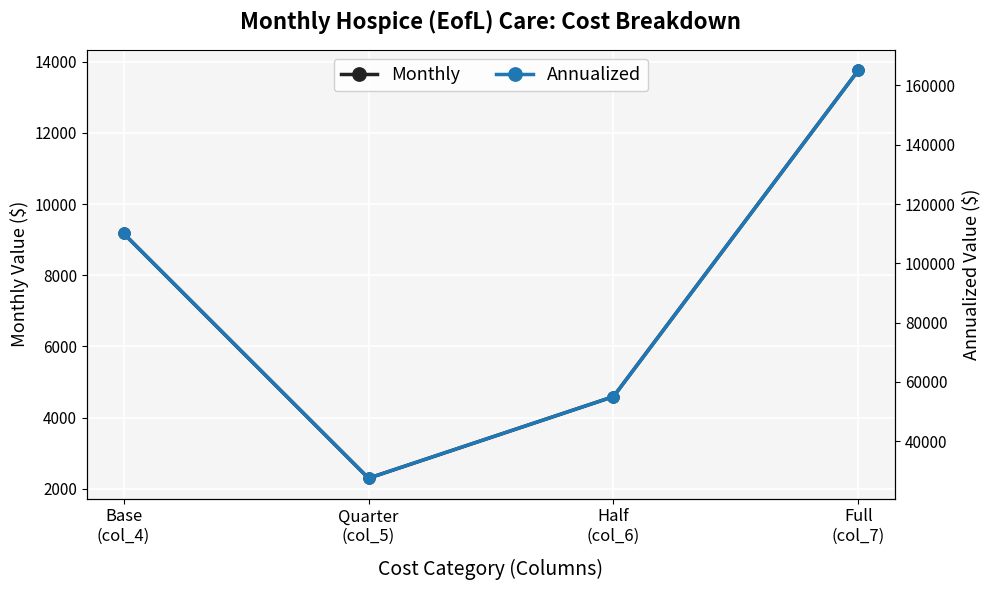

True or false: Annualized has more than 2 points higher than both neighbors.

False